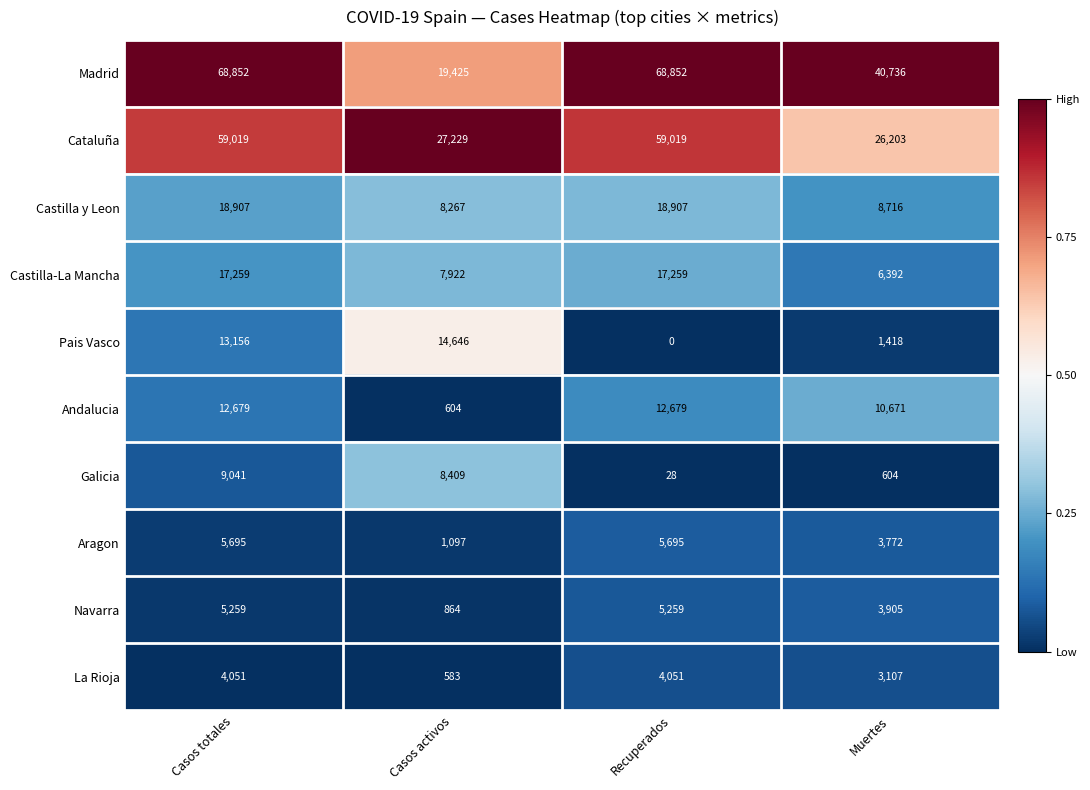

What is the highest value of the Aragon series?

5695